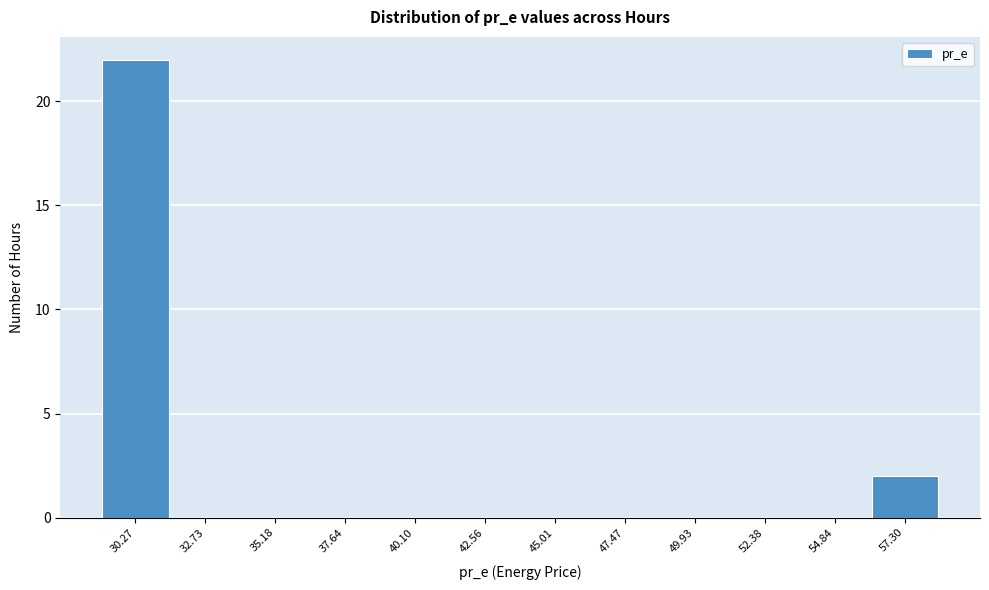

True or false: the data shows 0 at 42.56.

True